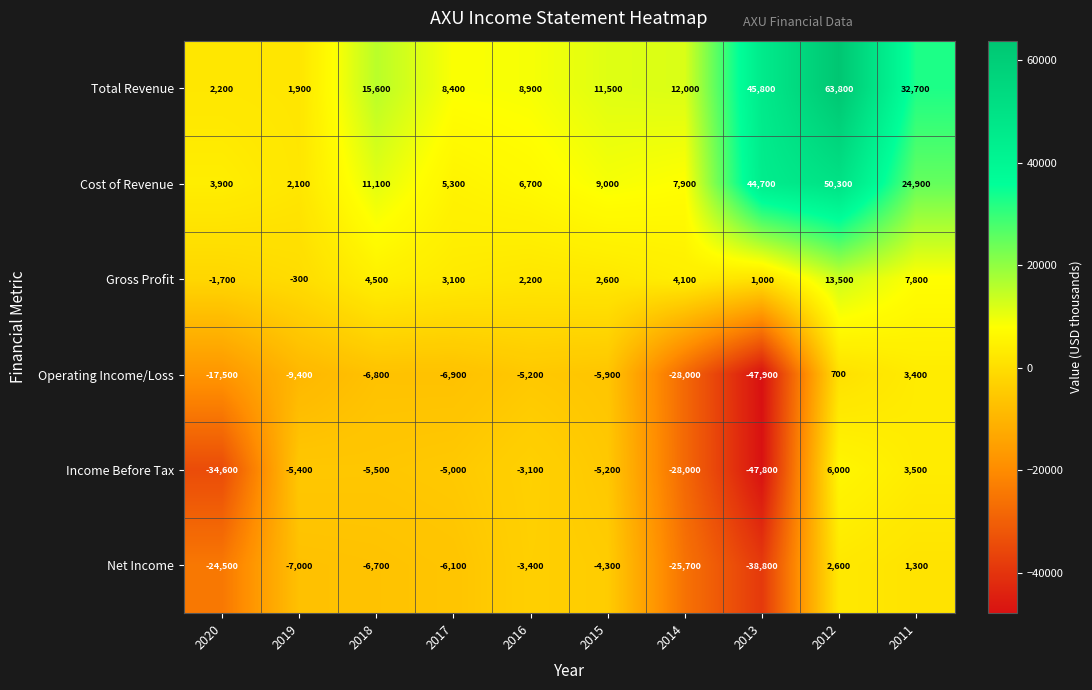

Which series has the largest total across all categories?

Total Revenue